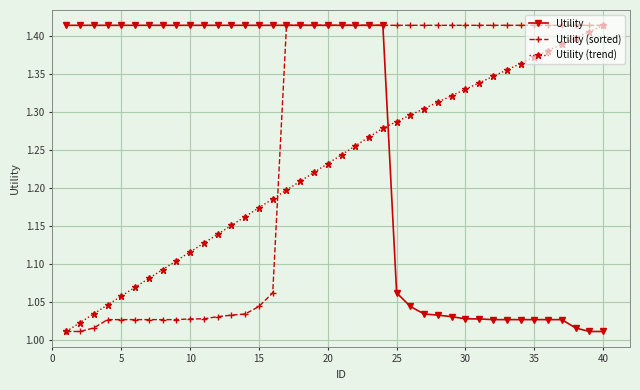

How many times do Utility (trend) and Utility cross each other?

1